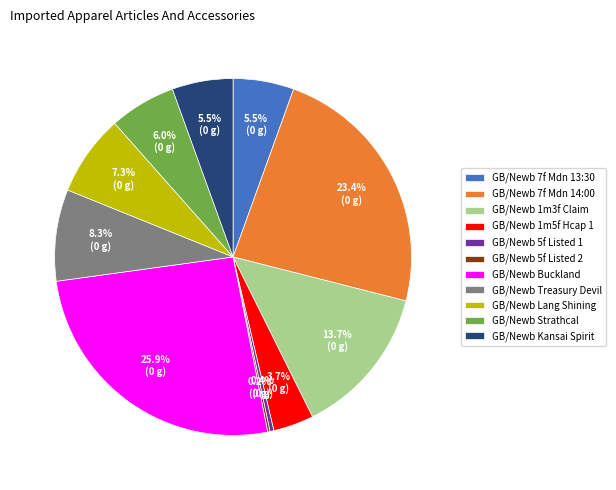

To the nearest percent, what is the average slice percentage?

9%